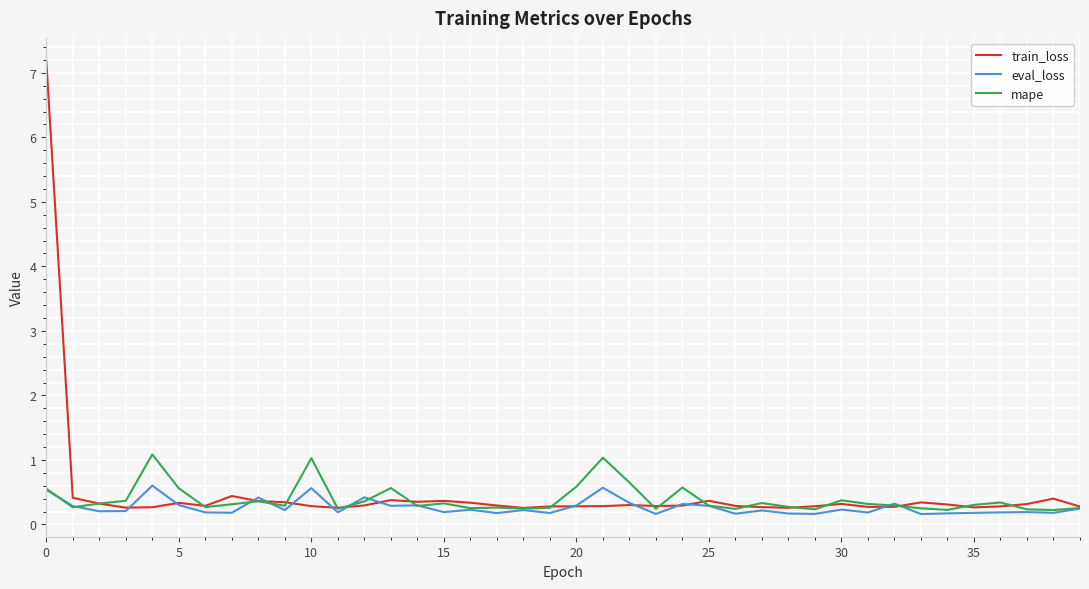

Which series has the largest range (max minus min)?

train_loss